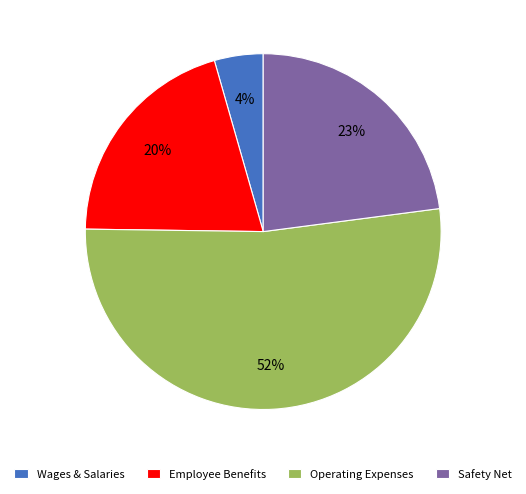

Does Operating Expenses account for over 50% of the chart?

Yes